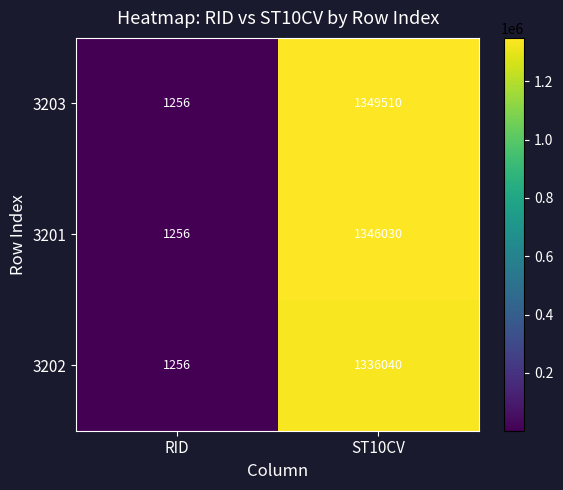

At how many categories does at least one series exceed 230450?

1